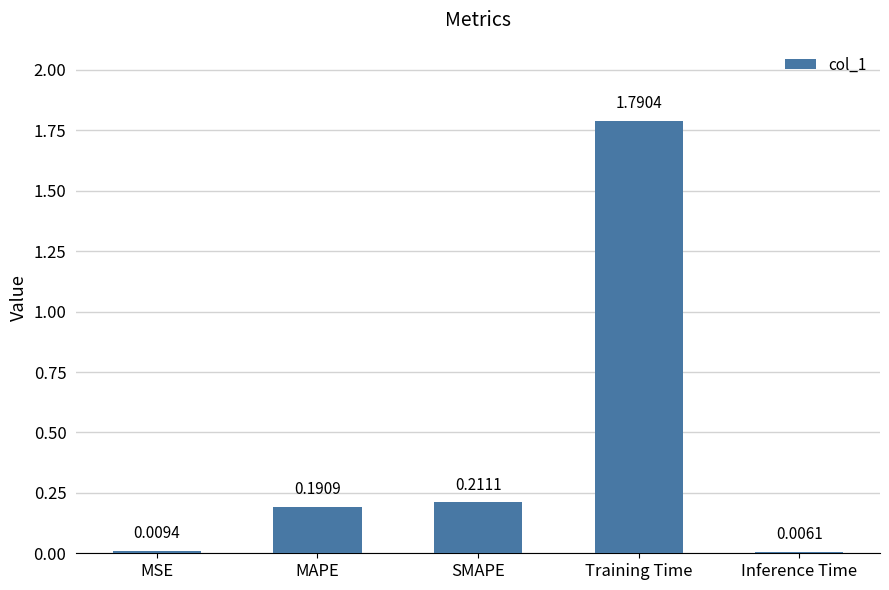

What is the change in value from MSE to SMAPE?

+0.2